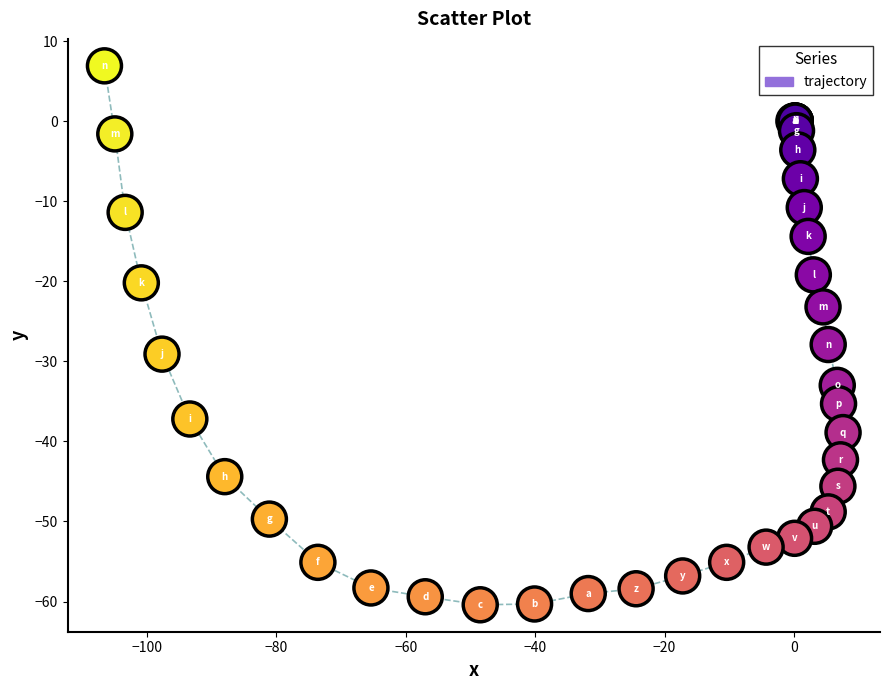

What Y value in the scatter plot is closest to -26?

-27.9